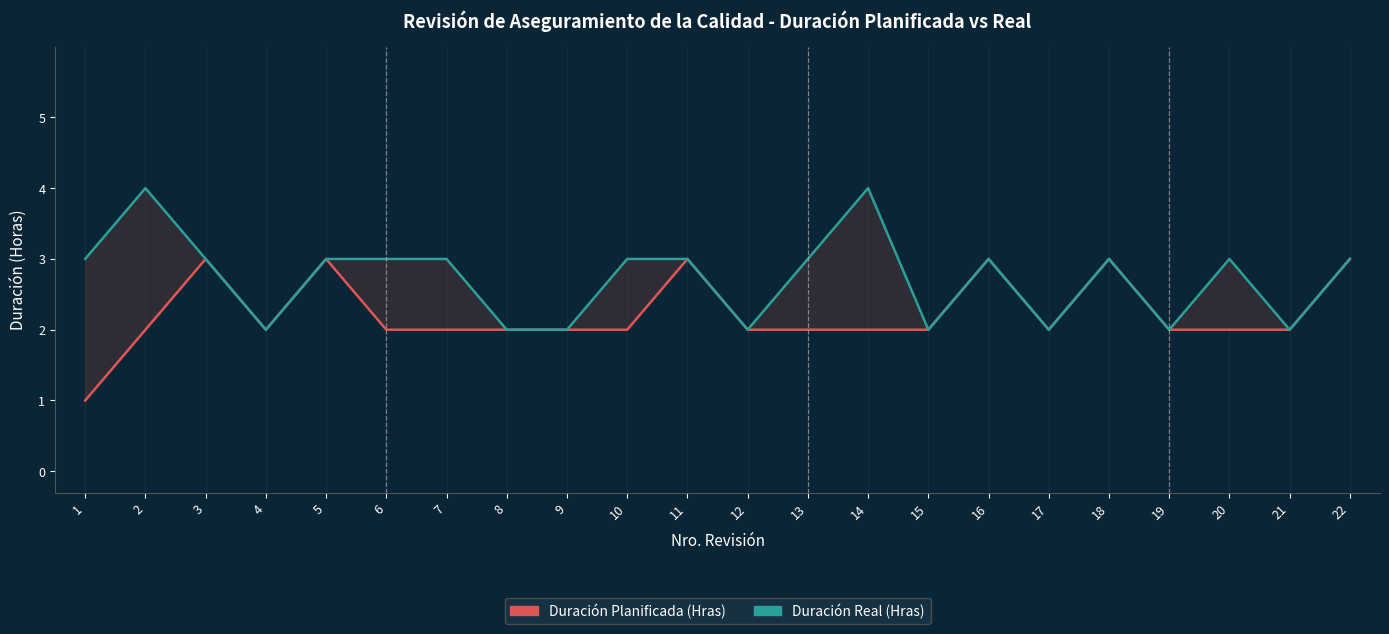

Is it true that Duración Real (Hras) equals 2 at 8?

True